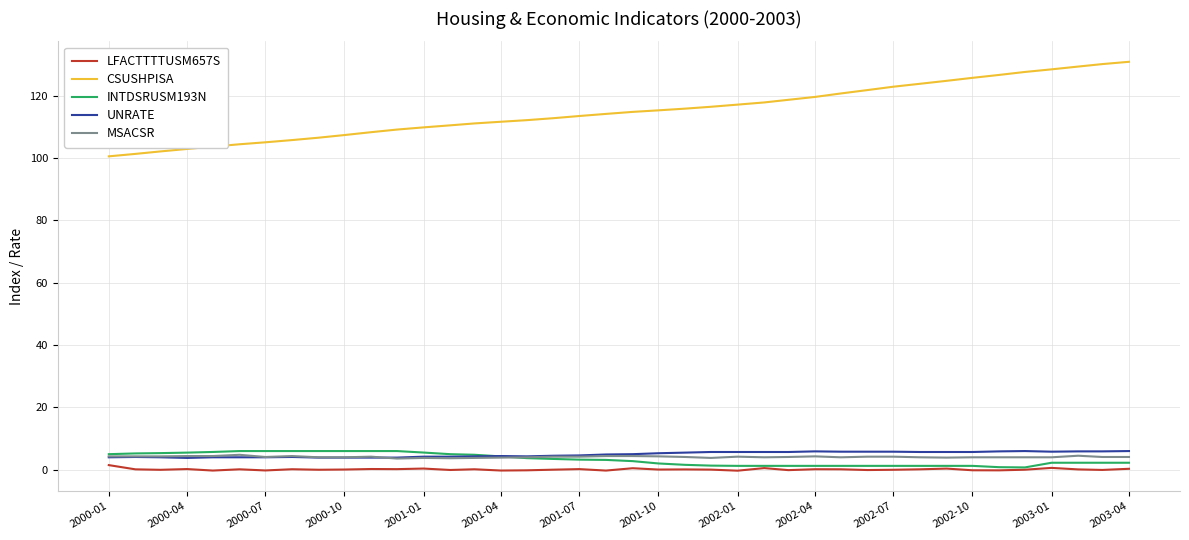

True or false: CSUSHPISA and LFACTTTTUSM657S intersect in this chart.

False